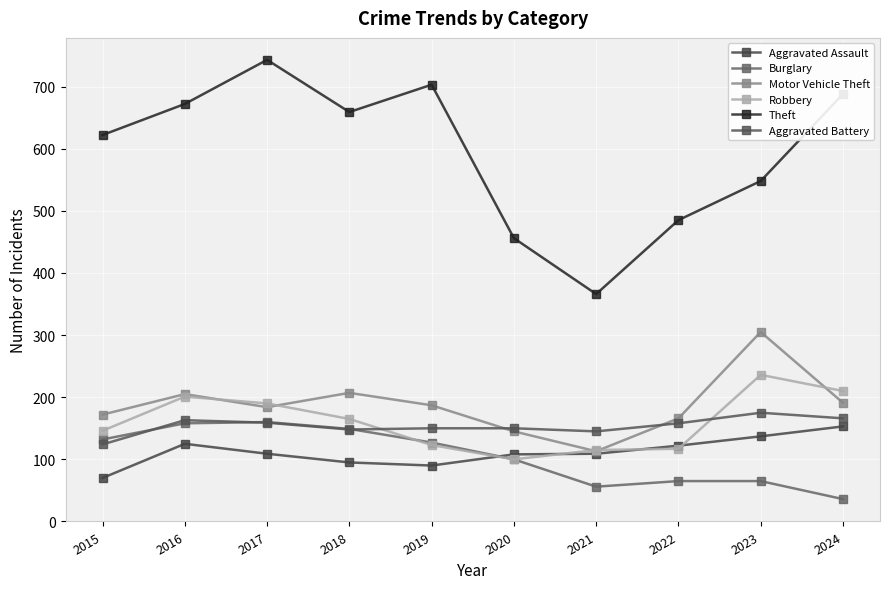

After their last crossing, which series has the higher values: Aggravated Assault or Robbery?

Robbery